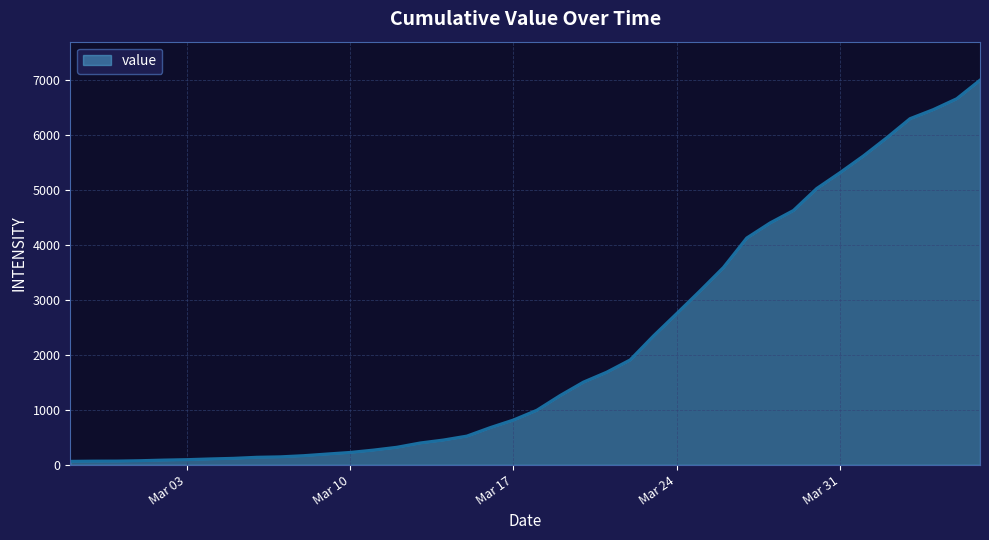

What is the difference between the maximum and minimum values?

6931